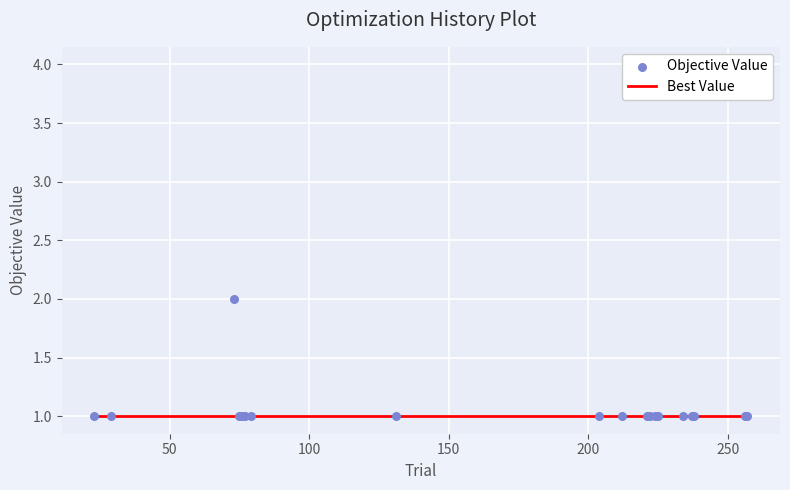

Is the value of Best Value at 14 greater than the value of Objective Value at 12?

No